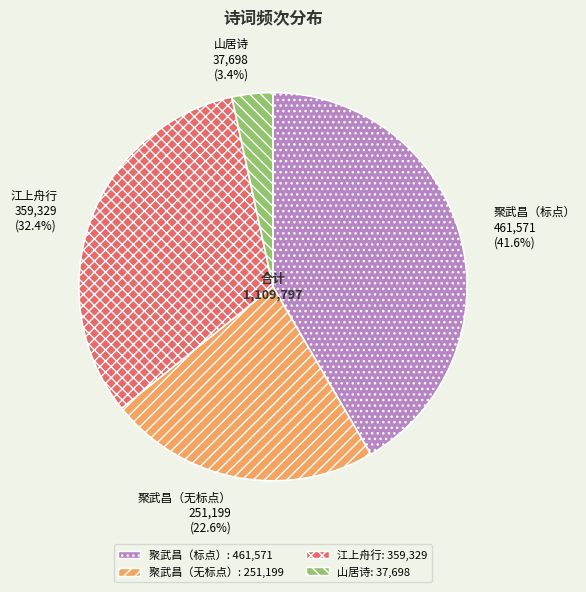

Which slice is the largest?

聚武昌（标点） 461,571 (41.6%)